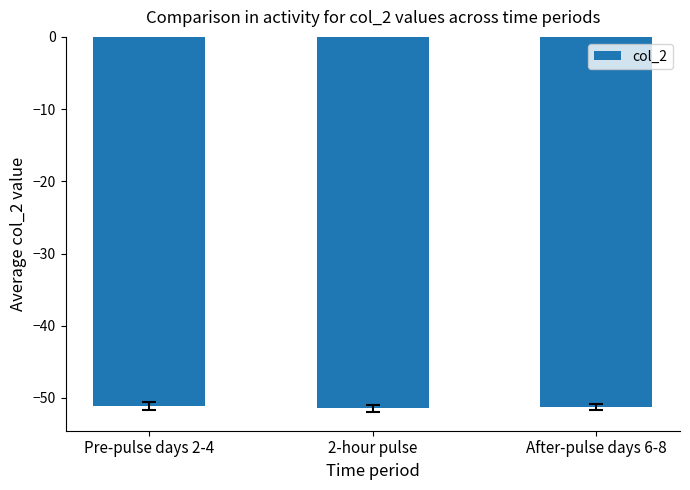

What is the difference between the maximum and minimum values?

0.3